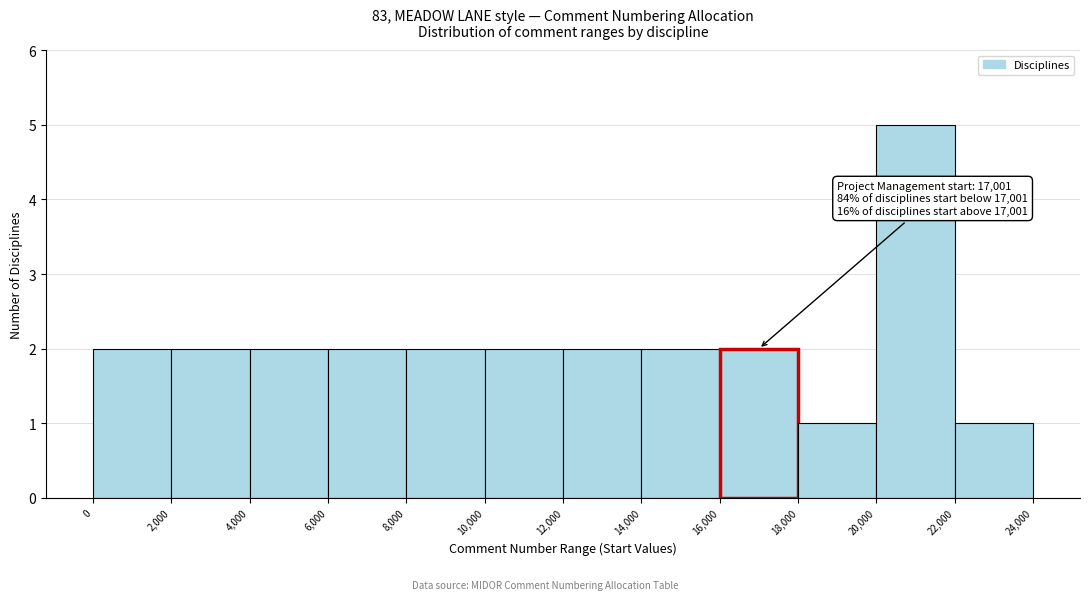

Which range on the x-axis has the tallest bar?

20,000 to 22,000